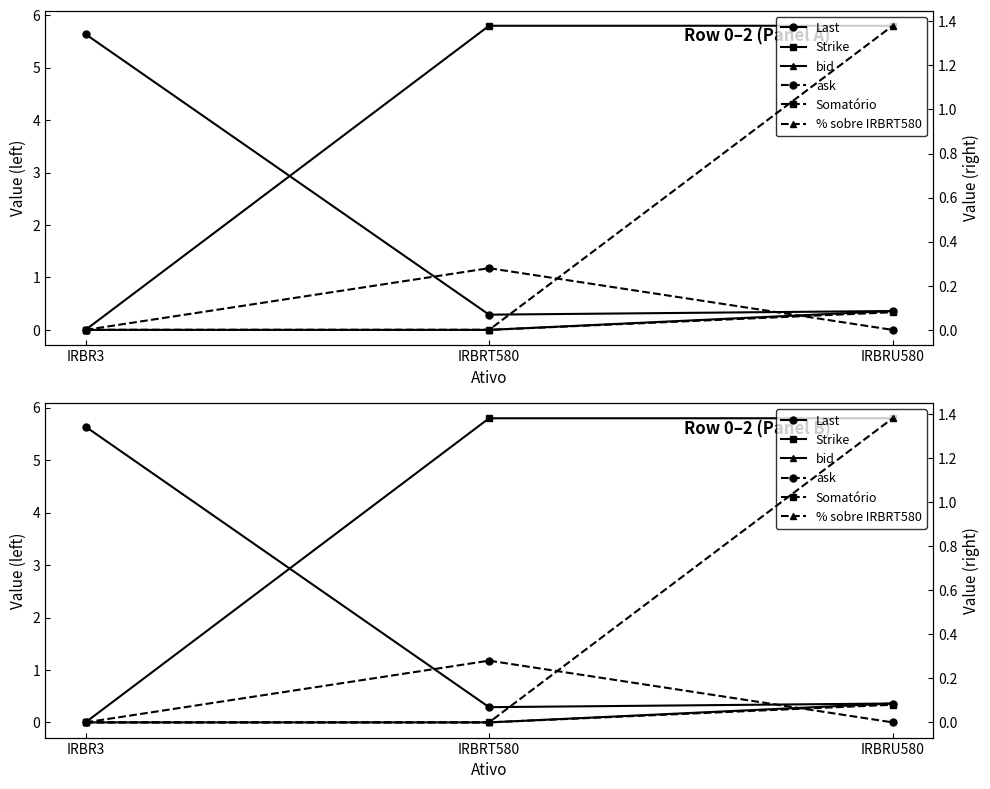

Which series changed the most between IRBRT580 and IRBRU580?

% sobre IRBRT580